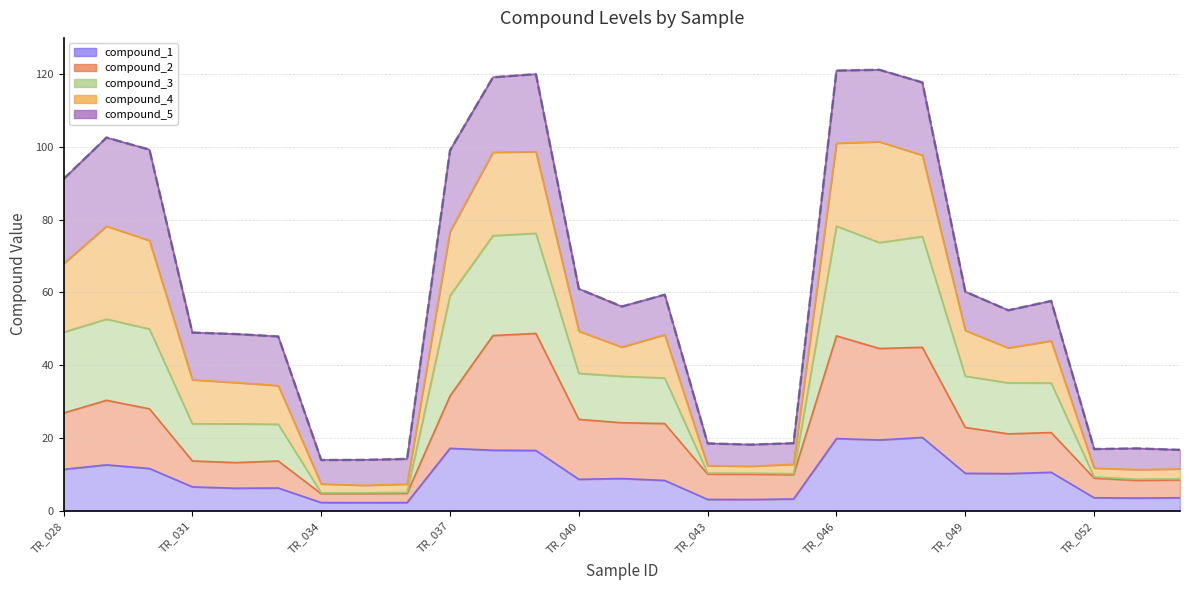

Which series has the largest total across all categories?

compound_3